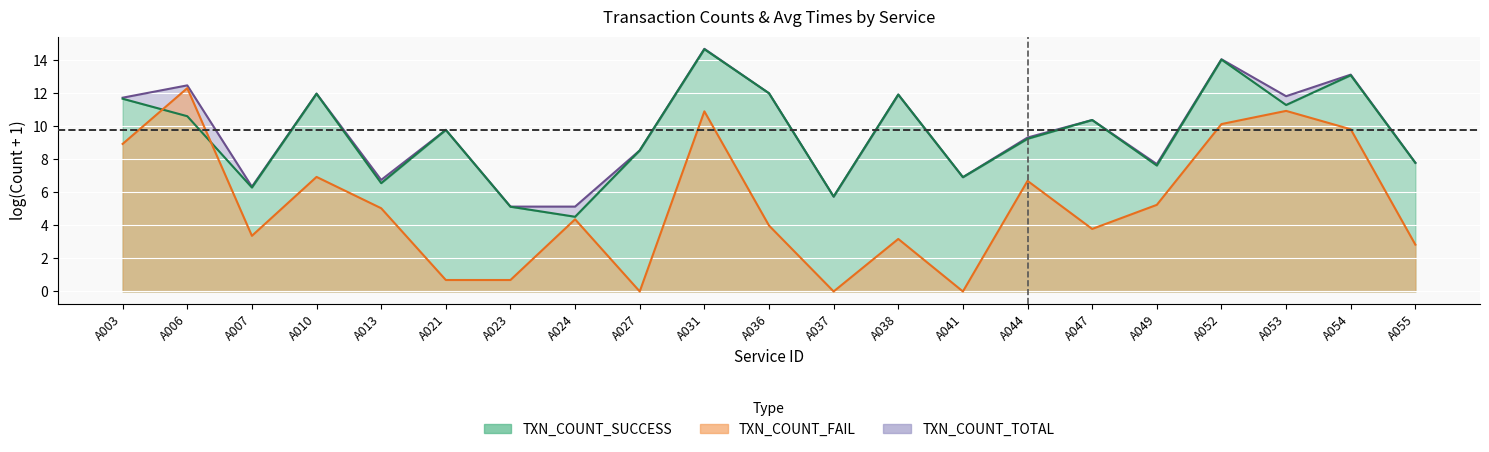

True or false: log(TXN_TOTAL+1) and log(TXN_SUCCESS+1) cross at least once.

False